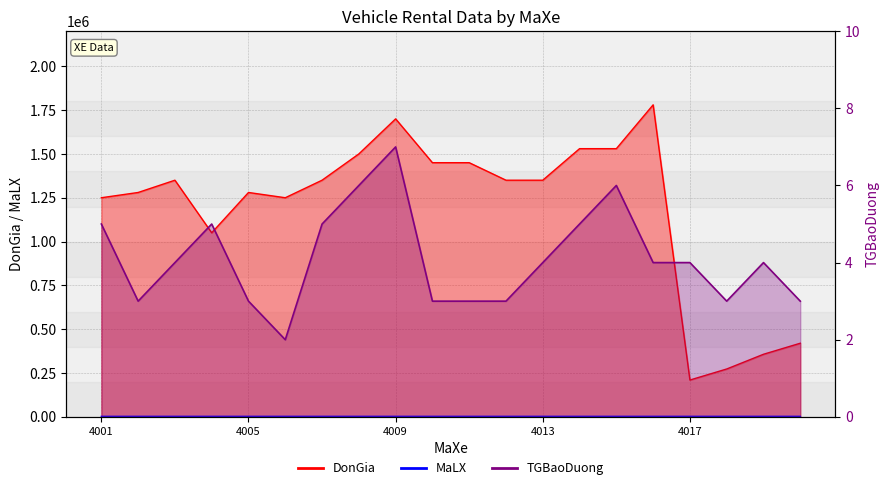

True or false: DonGia has a value of 1450000 at 4010.

True